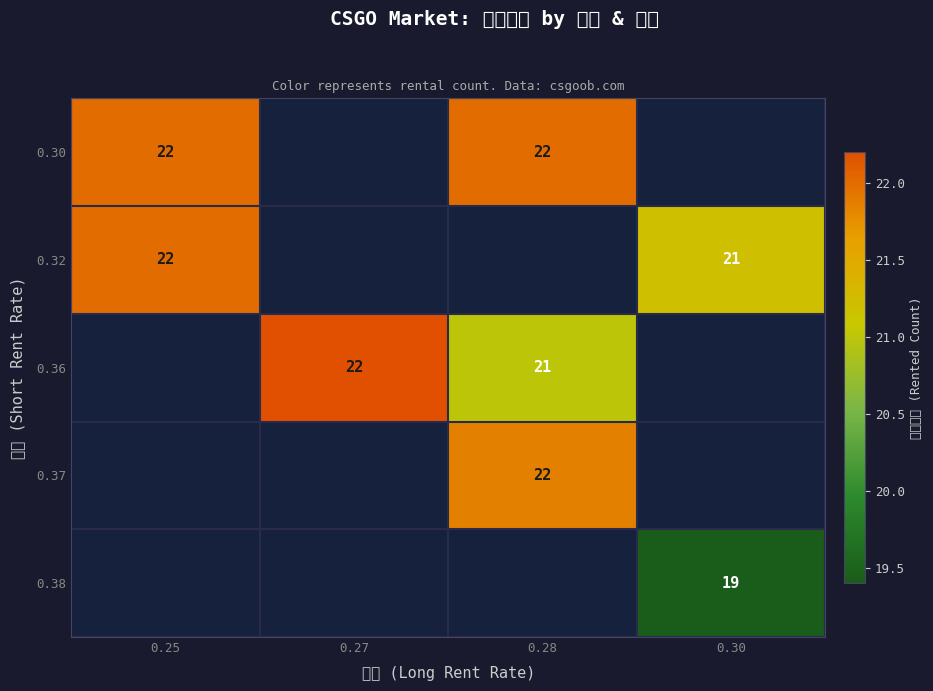

What is the sum of the 0.32 values at 0.30 and 0.25?

43